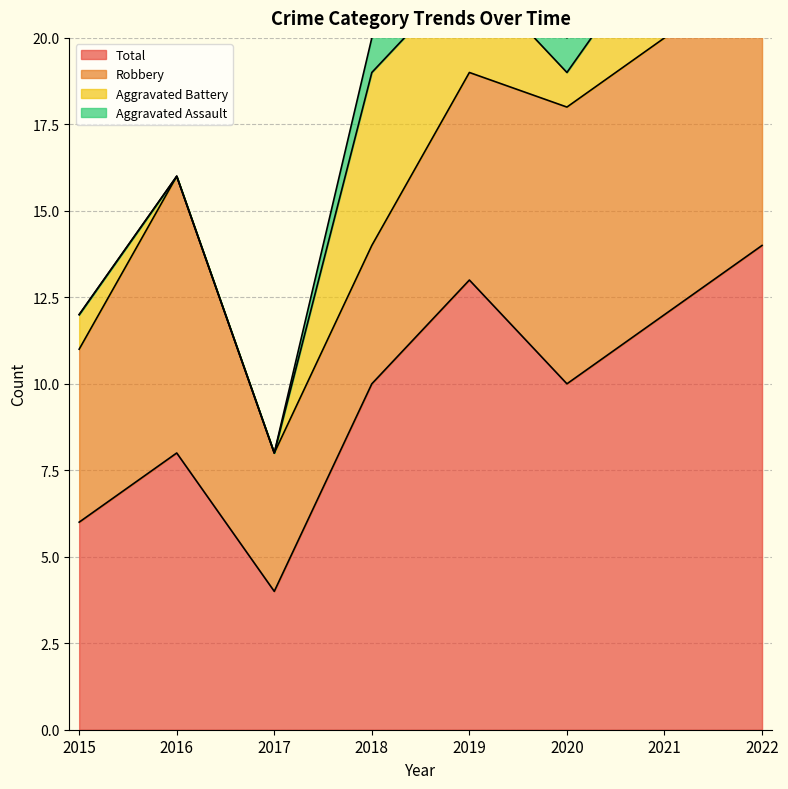

Where is Aggravated Assault nearest to the value 1?

2018